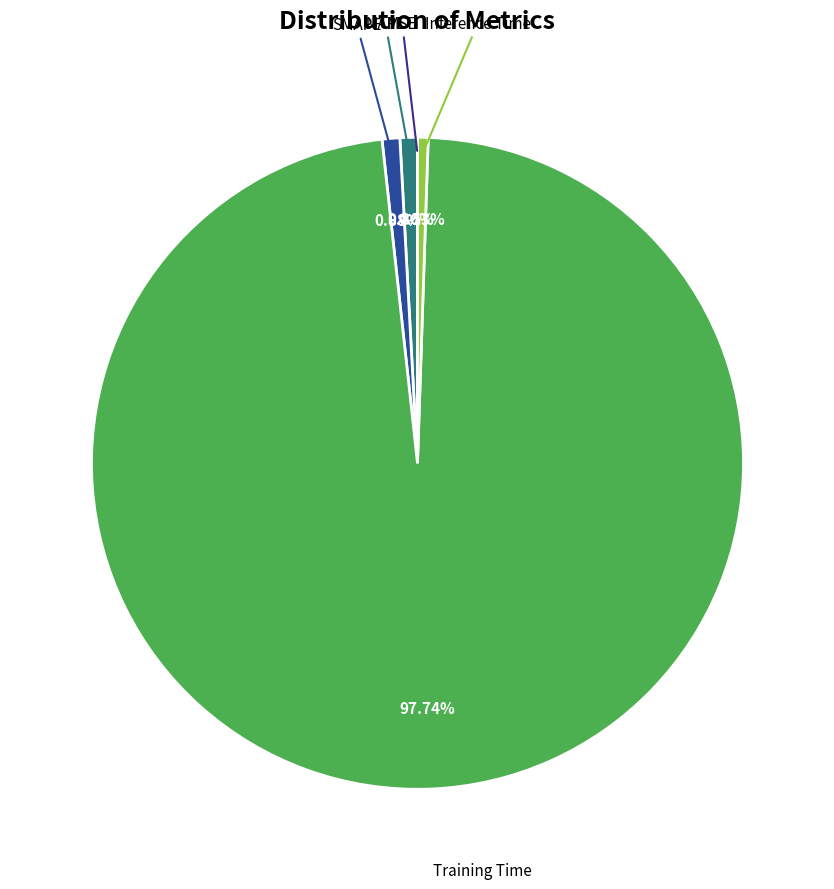

What is the largest slice in the pie chart?

Training Time